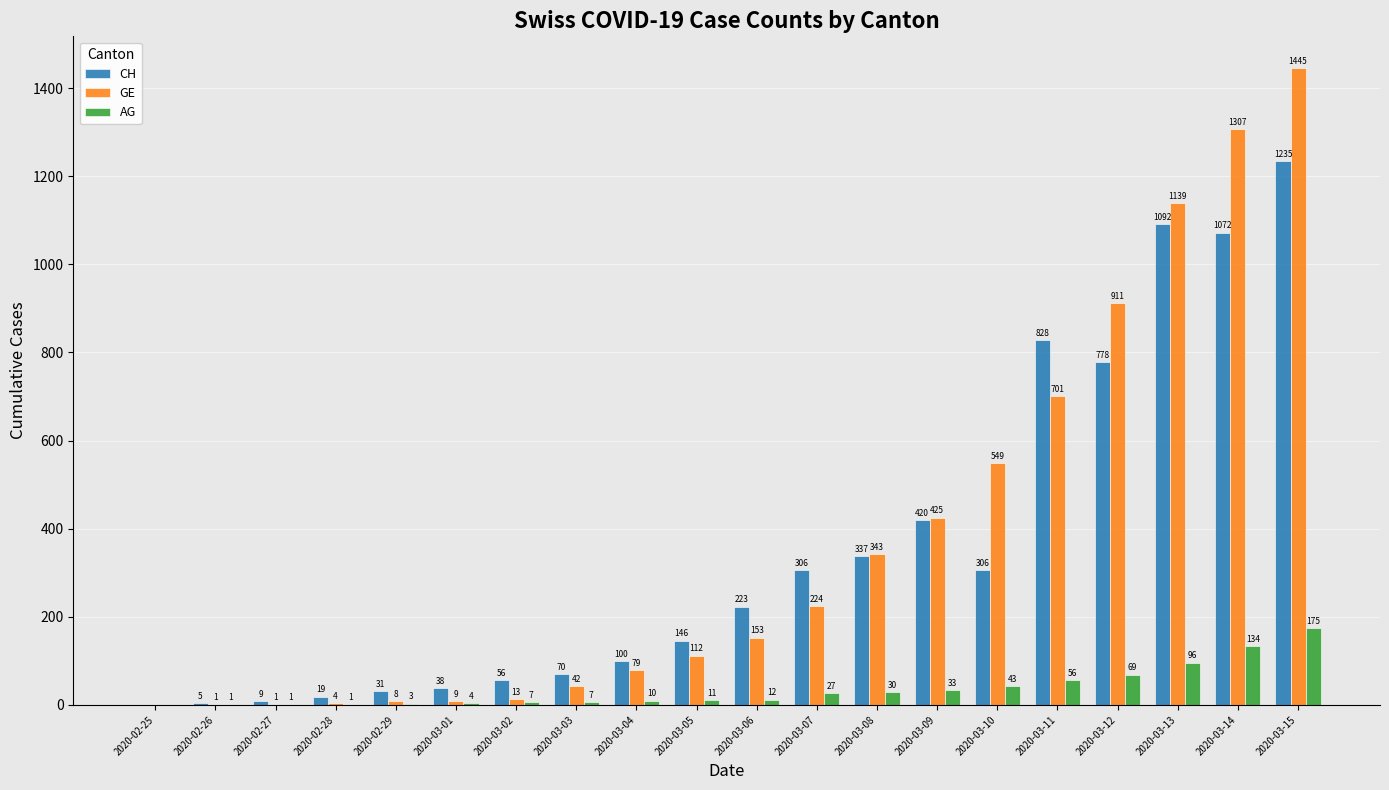

What is the sum of the AG values at 2020-03-06 and 2020-03-08?

42